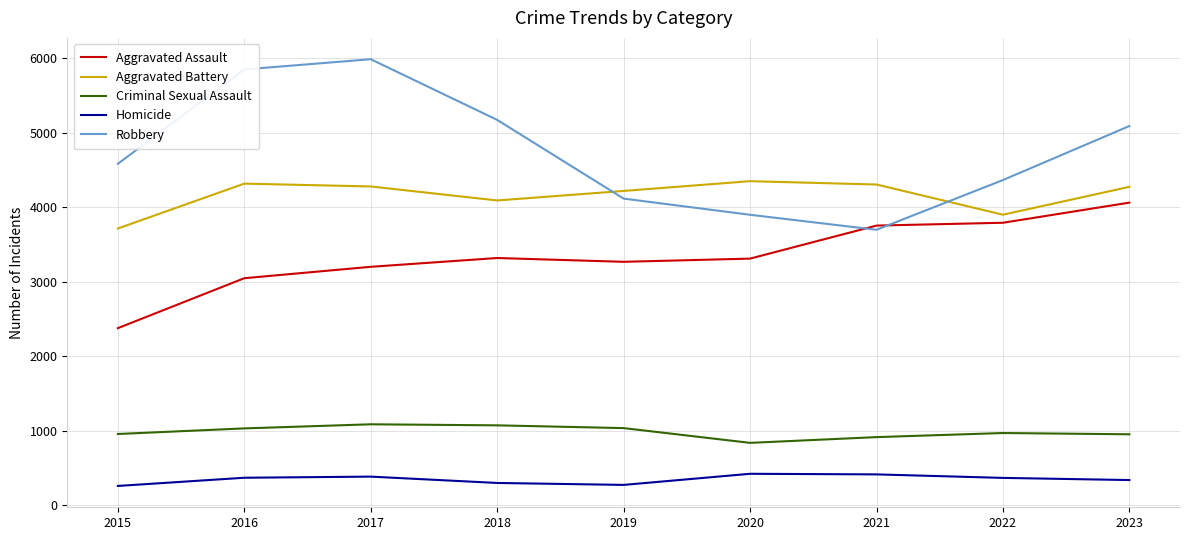

How many lines are shown in the chart?

5